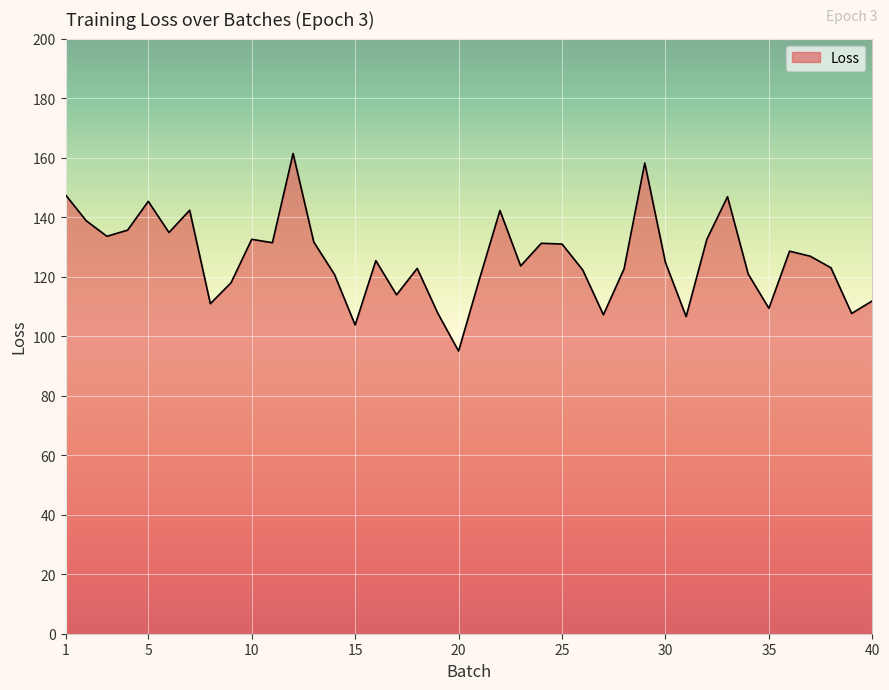

What is the smallest value displayed?

95.0